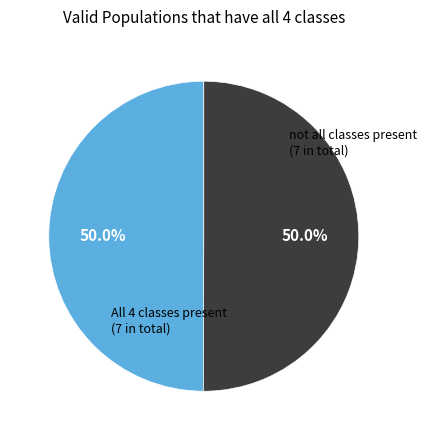

How many segments does this pie chart have?

2